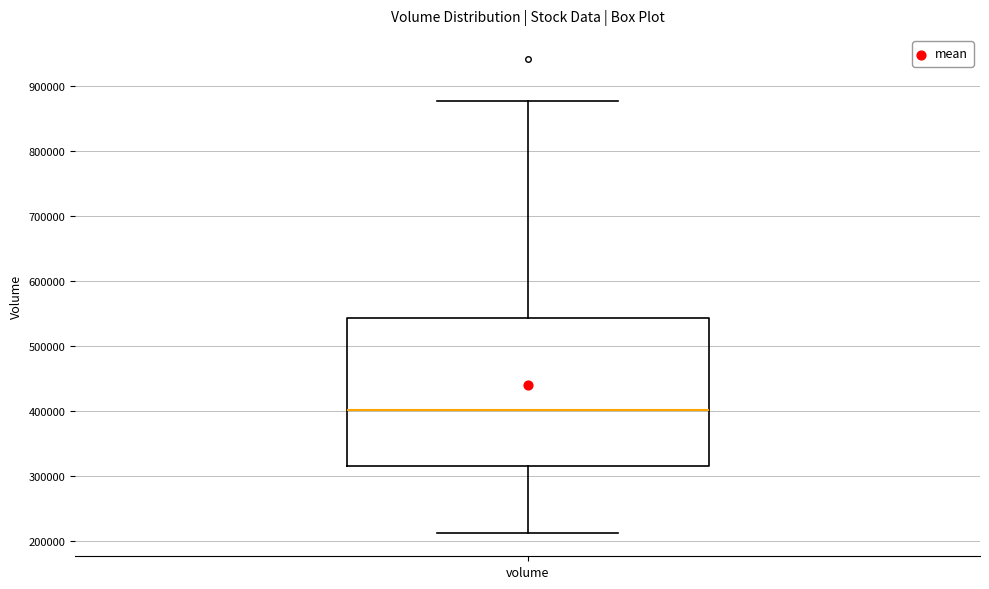

Where does the lower whisker of the box for volume end on the y-axis? The values are not printed on the chart, so give them approximately, as read against the axis.

210000